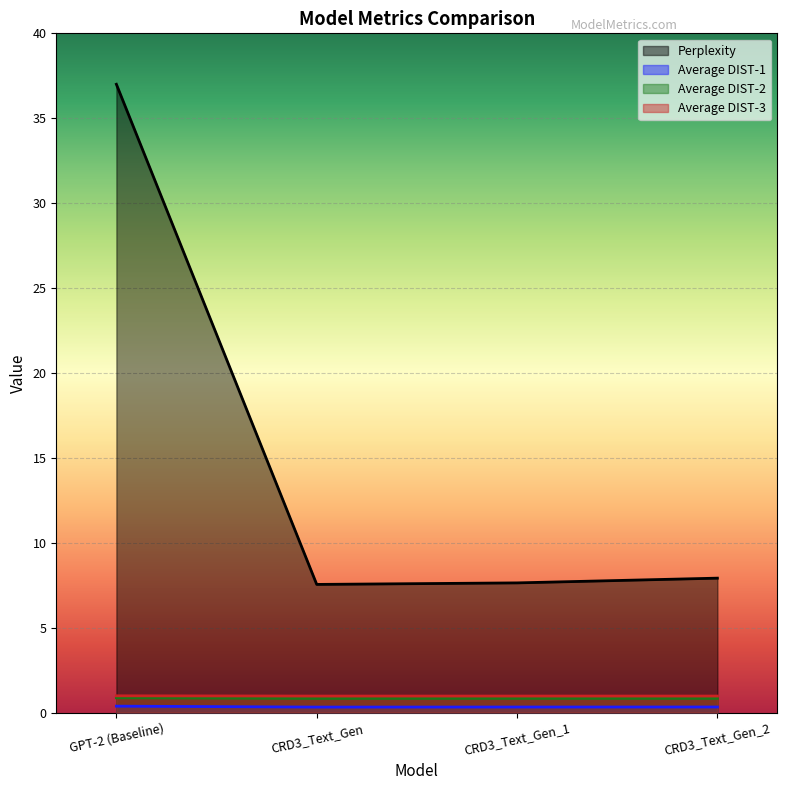

At CRD3_Text_Gen, list the series in order from largest to smallest.

Perplexity, Average DIST-3, Average DIST-2, Average DIST-1